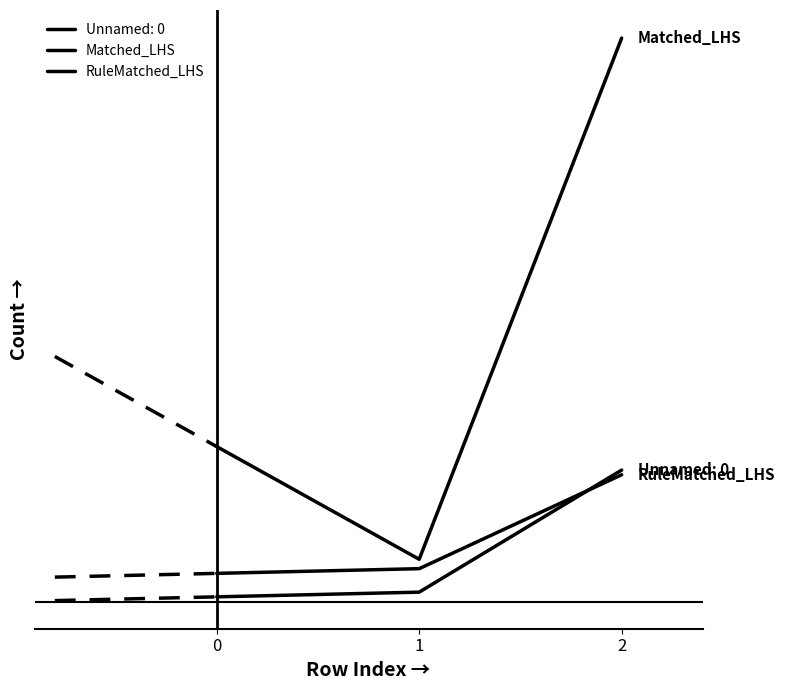

Is this an area chart (filled region under the line)?

No